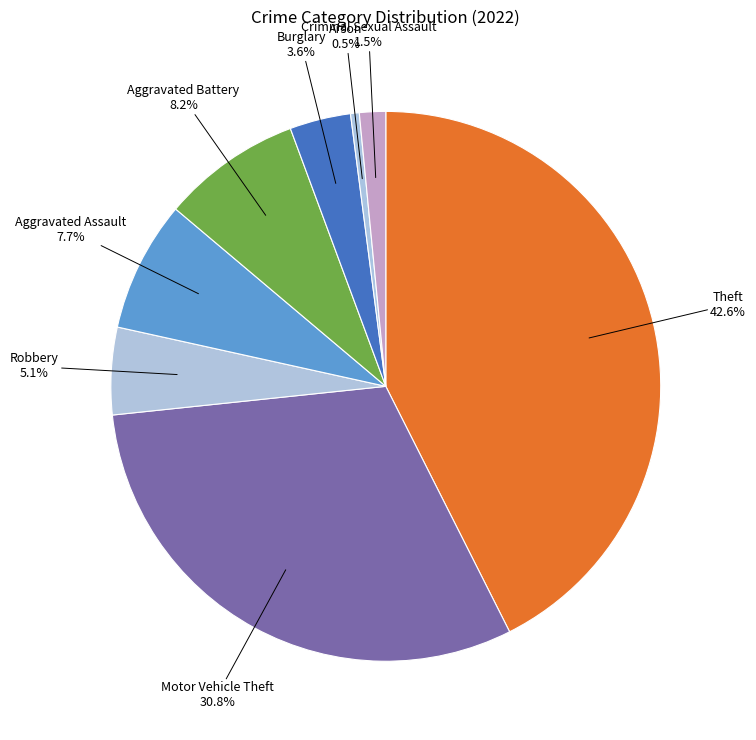

How many segments does this pie chart have?

8